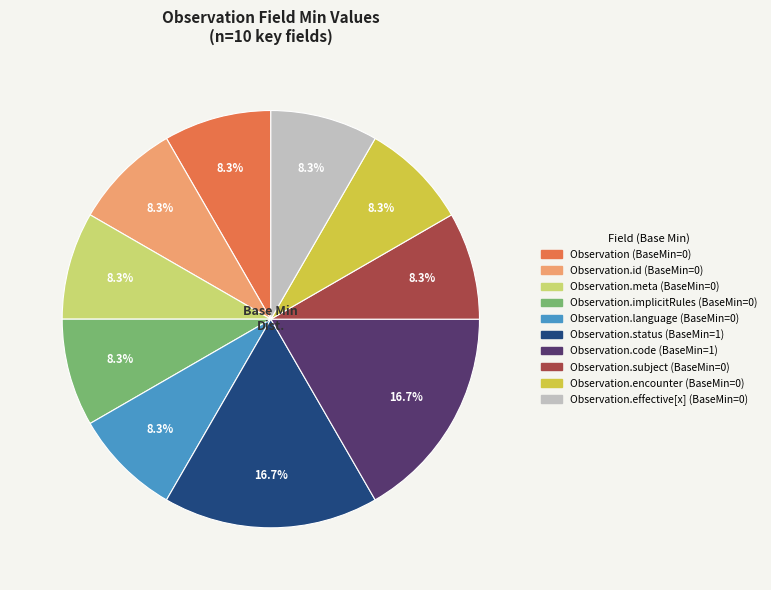

Is there a majority slice in this chart?

No